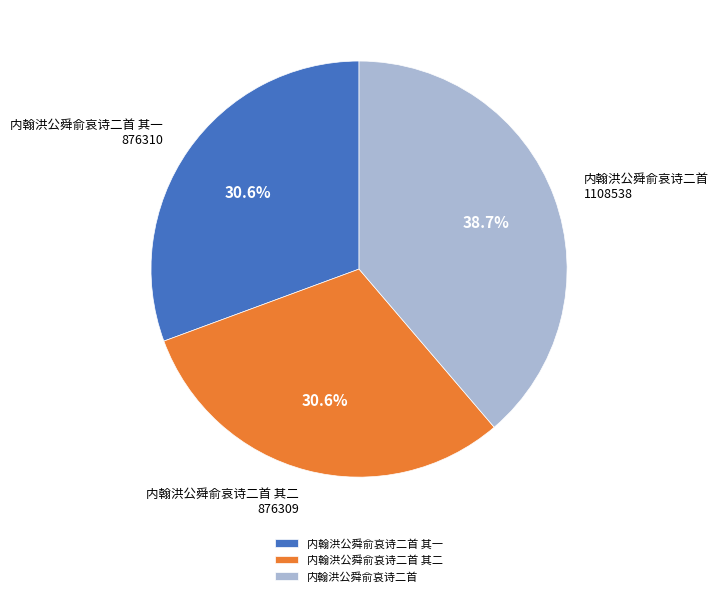

True or false: 内翰洪公舜俞哀诗二首 其二 accounts for 19% of the total.

False